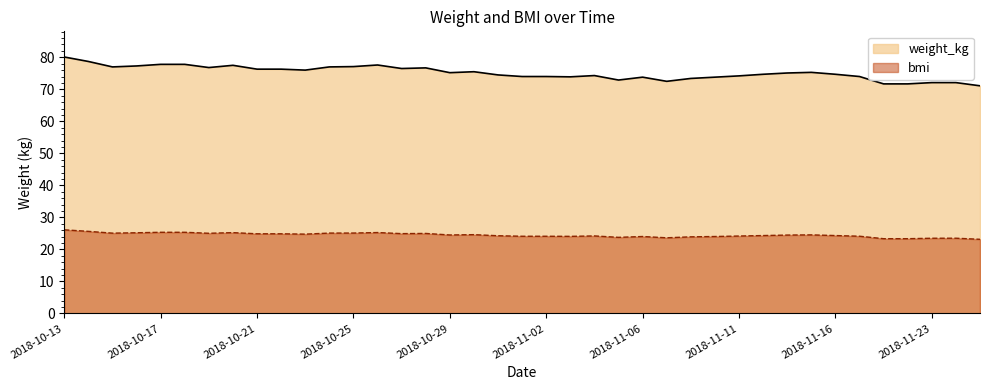

How many data points does each series have?

39